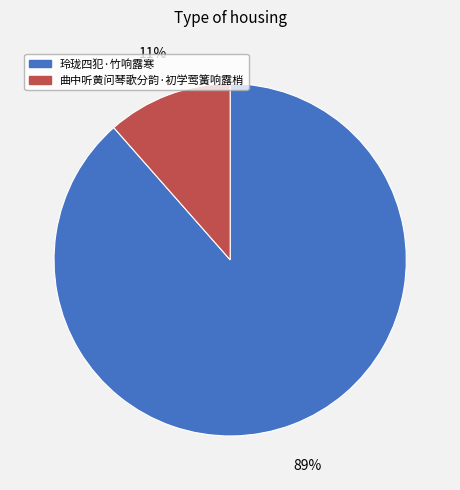

To the nearest percent, what is the combined percentage of 曲中听黄问琴歌分韵·初学莺簧响露梢 and 玲珑四犯·竹响露寒?

100%